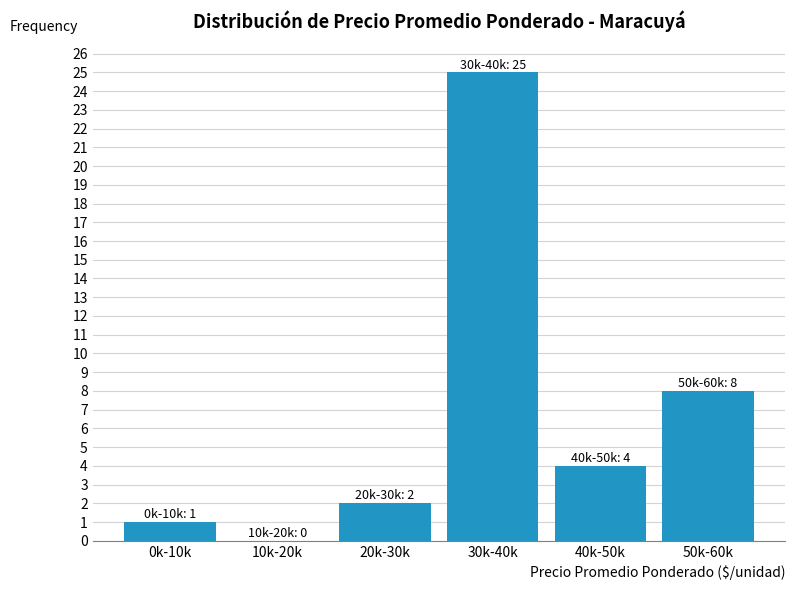

Reading left to right, what are all the values shown in this chart?

0k-10k=1	10k-20k=0	20k-30k=2	30k-40k=25	40k-50k=4	50k-60k=8